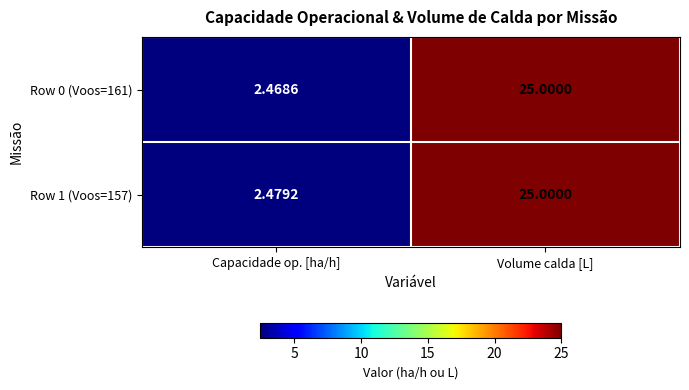

How many categories are shown in the chart?

2